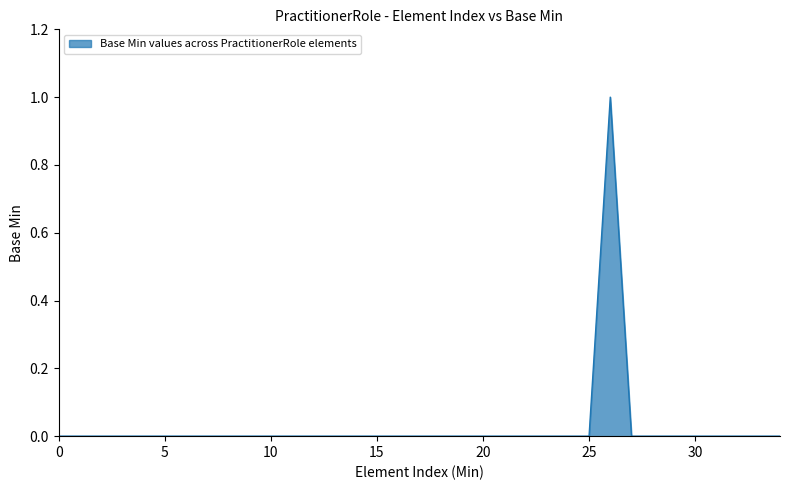

Is this an area chart (filled region under the line)?

Yes